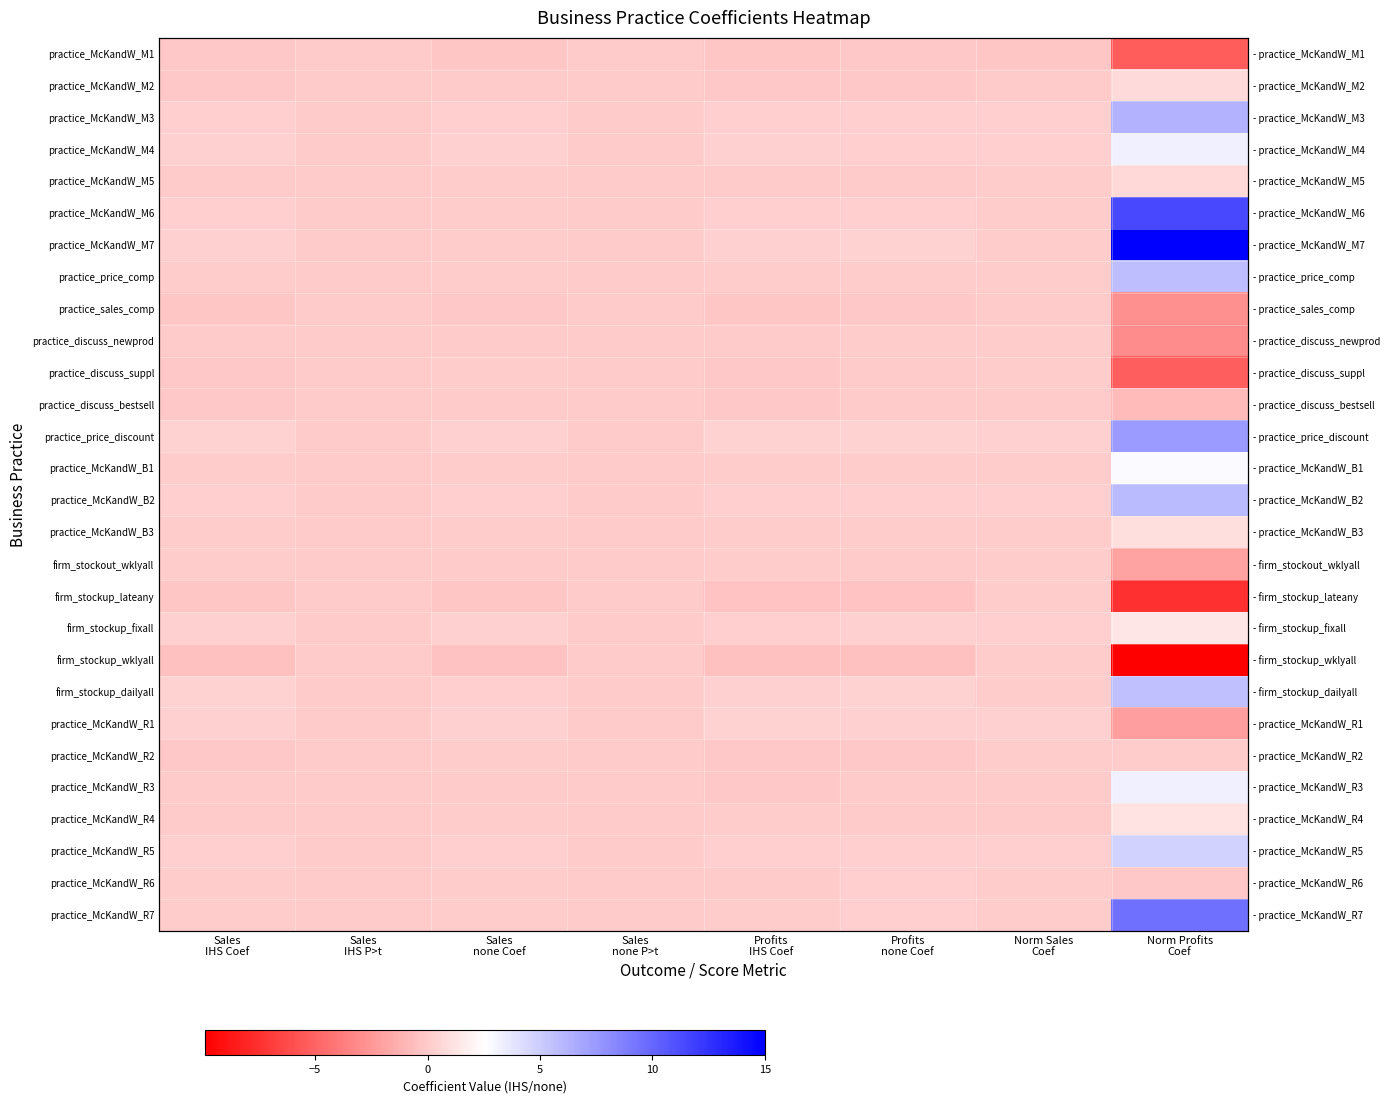

What is the average value of the practice_discuss_newprod series?

-0.4